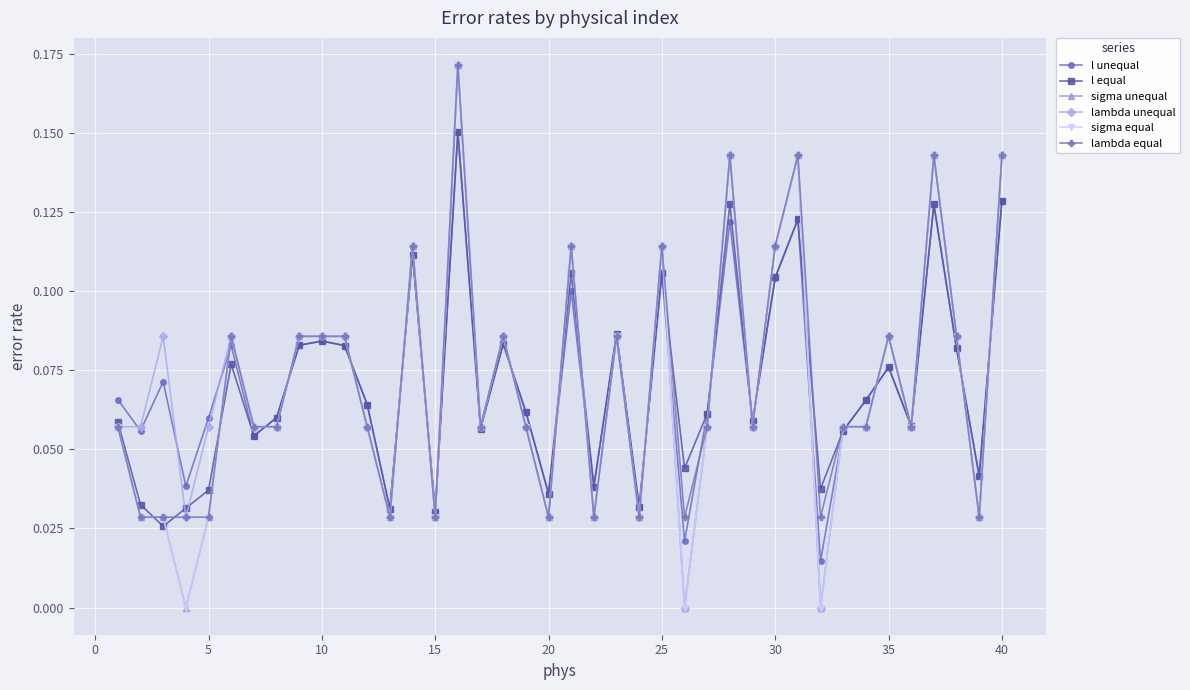

What is the difference between the second highest and second lowest values in the sigma equal series?

0.1